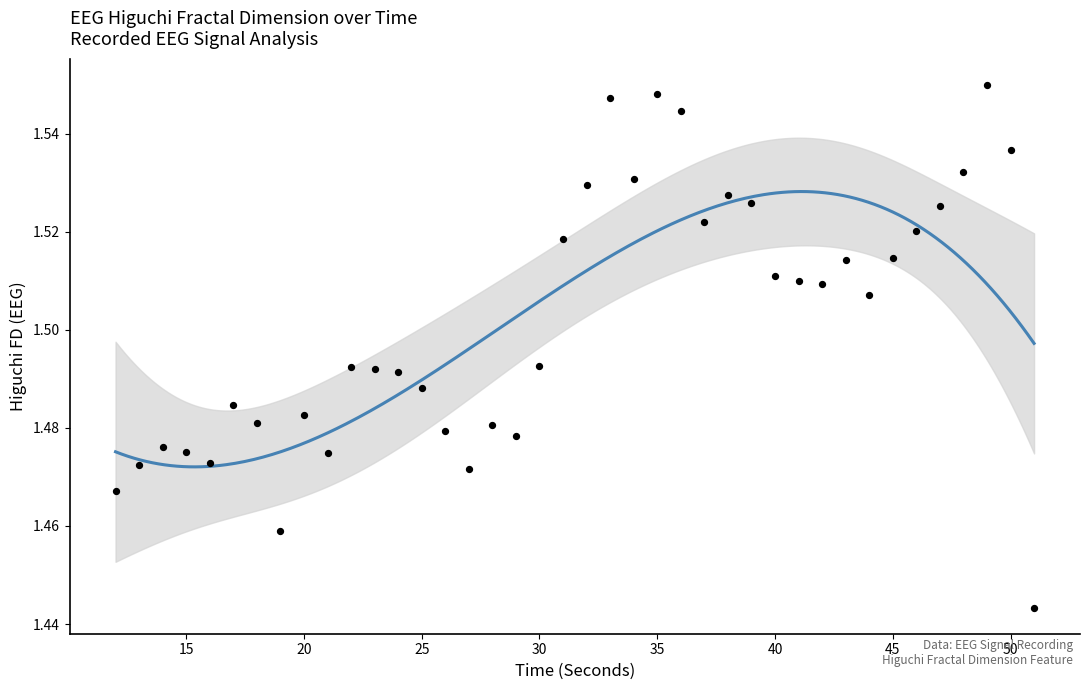

What is the range of X values (max minus min)?

39.0